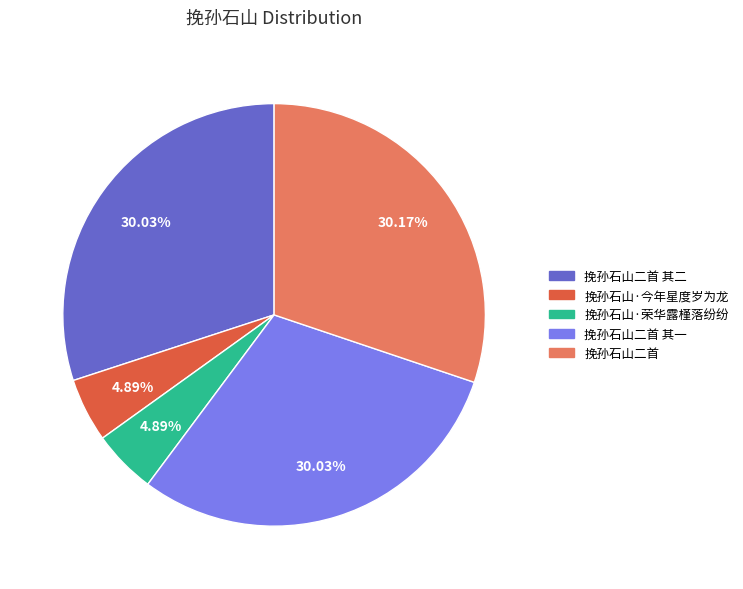

The 挽孙石山二首 slice represents 45% of the pie. True or false?

False